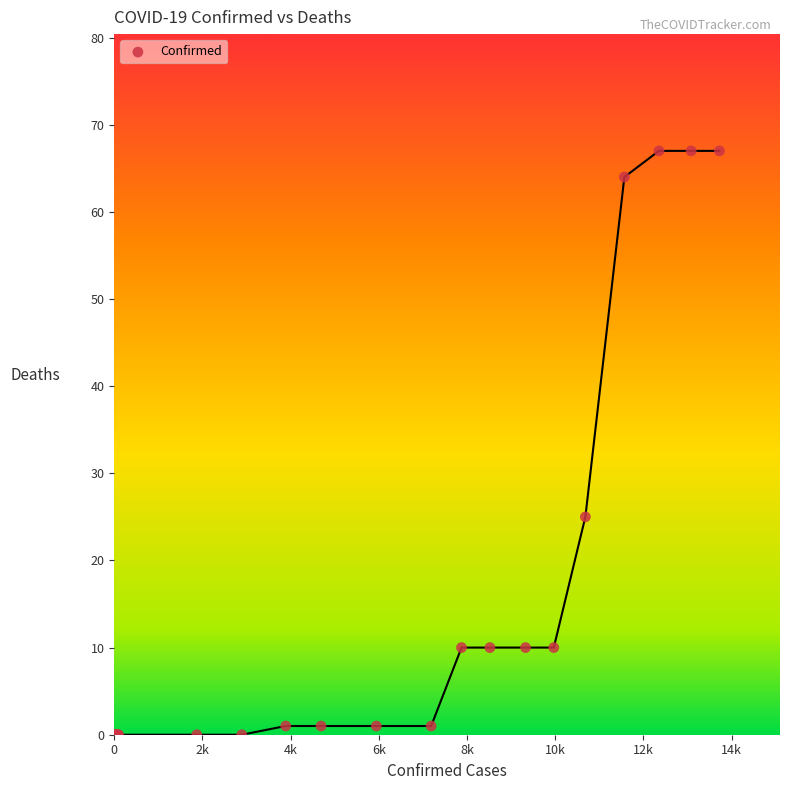

What Y value in the scatter plot is closest to 33?

25